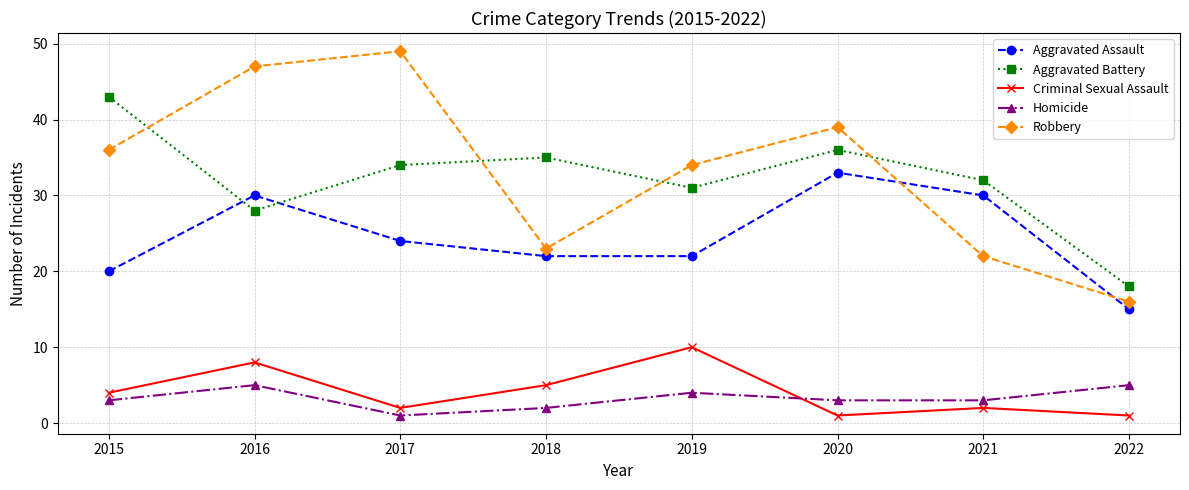

Where is the first local minimum for Homicide?

2017